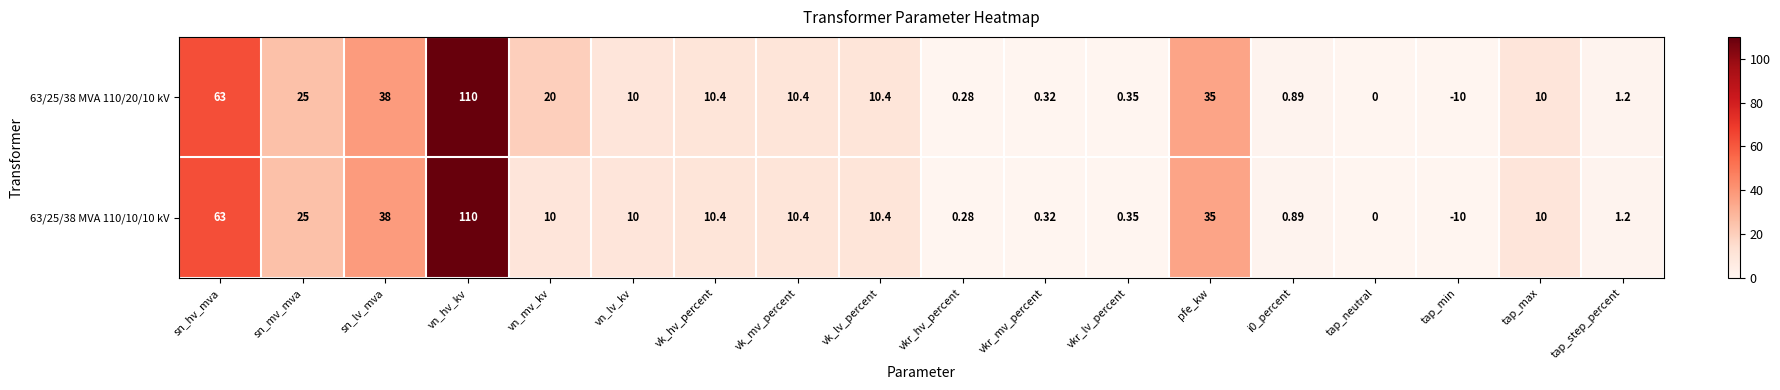

Where is 63/25/38 MVA 110/10/10 kV nearest to the value 50?

sn_lv_mva